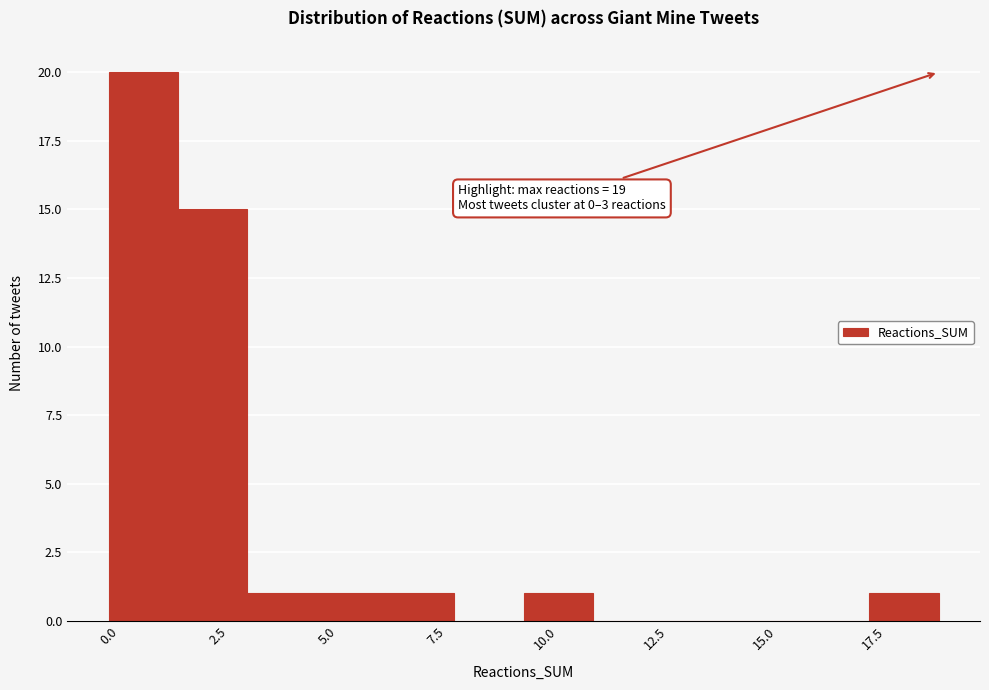

Read against the x-axis, roughly where is the centre of the tallest bar?

1.0